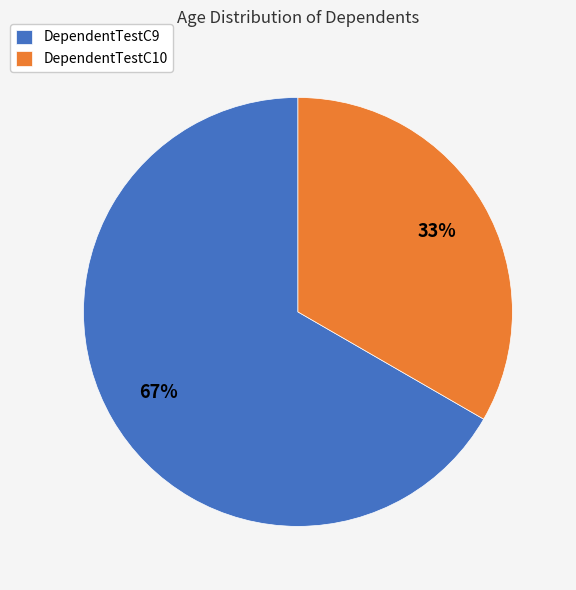

Do DependentTestC9 and DependentTestC10 together represent more than half of the pie?

Yes